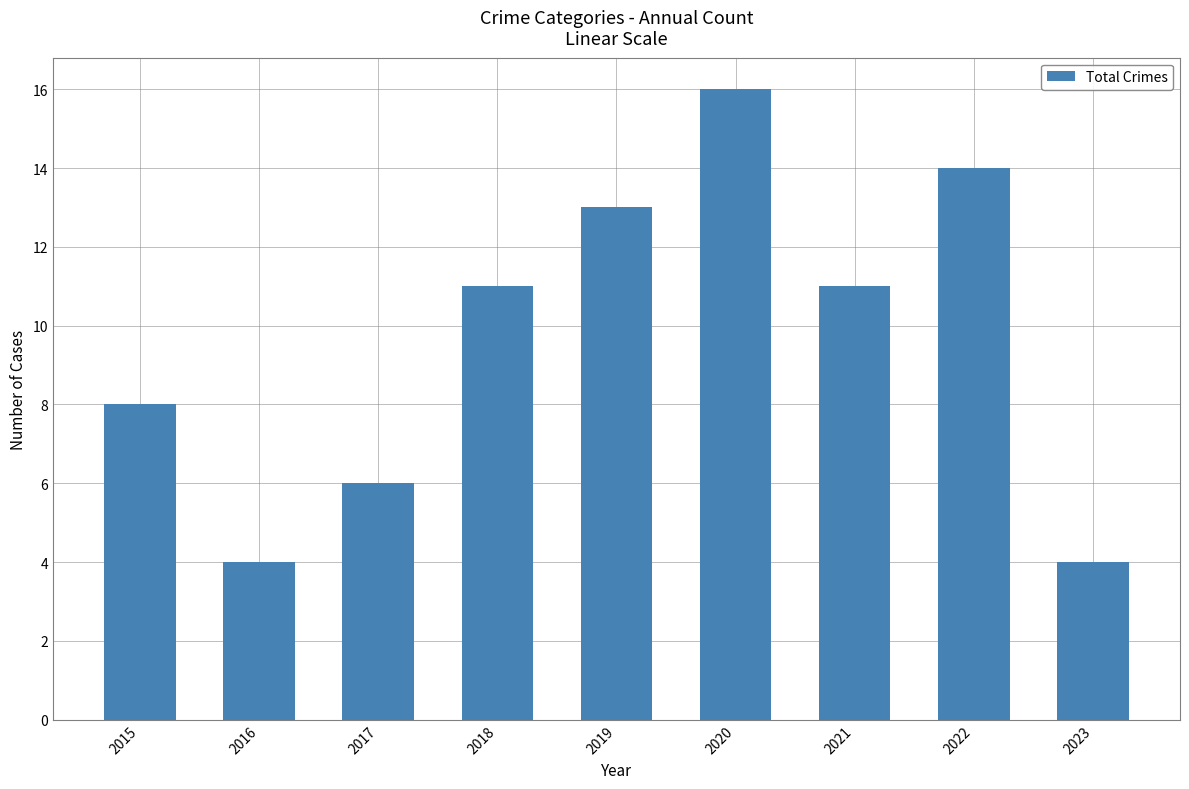

Read the value at 2022.

14